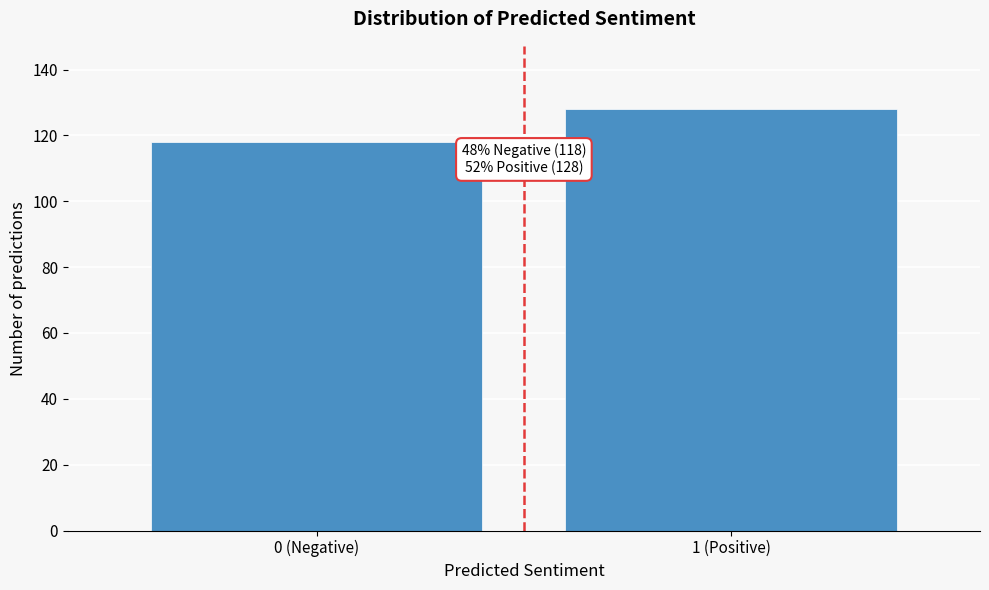

Reading left to right, transcribe all the data shown in this chart.

118	128